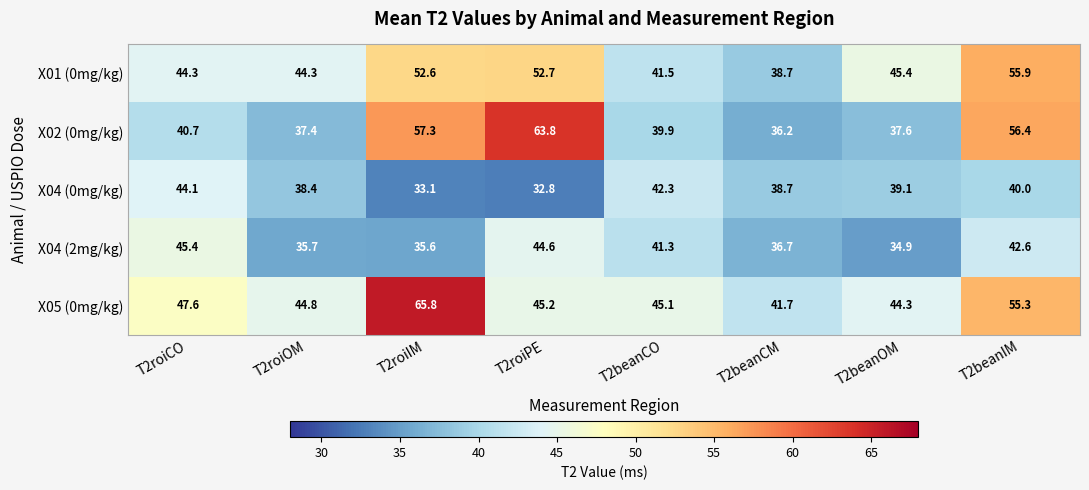

True or false: X04 (0mg/kg) has a value of 33.1 at T2roiIM.

True